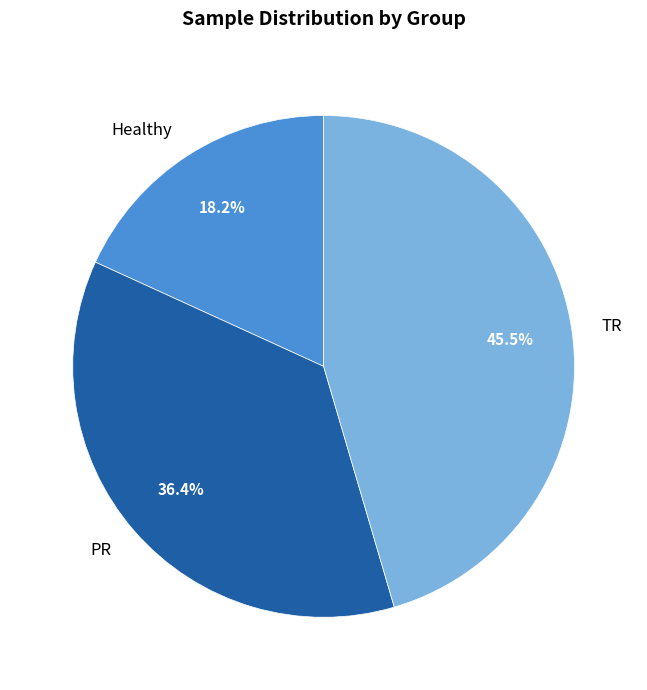

Which category has the biggest portion of the pie?

TR